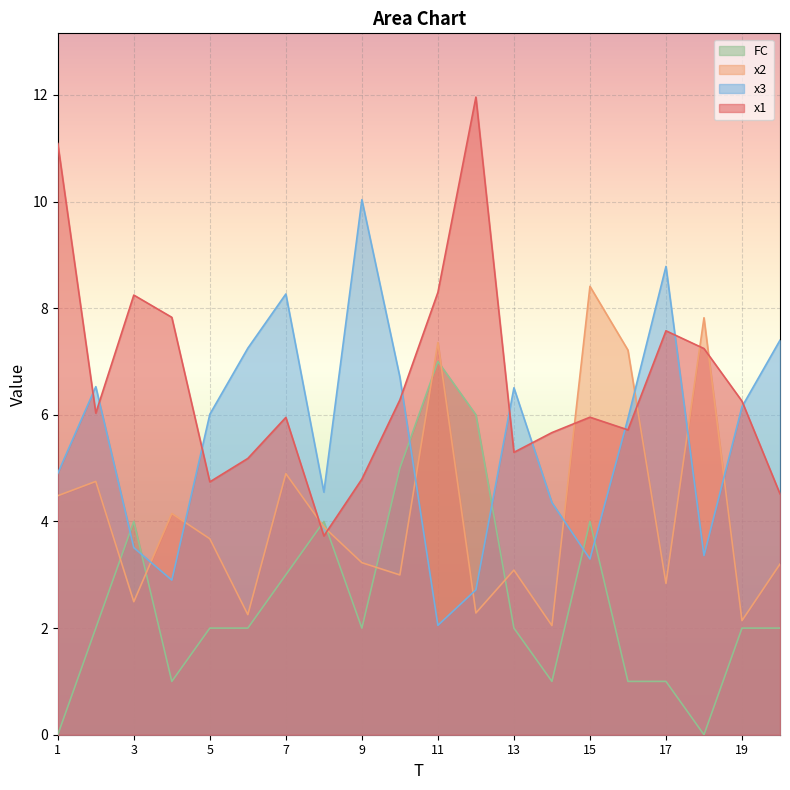

What is the total value across all series at 17?

20.2